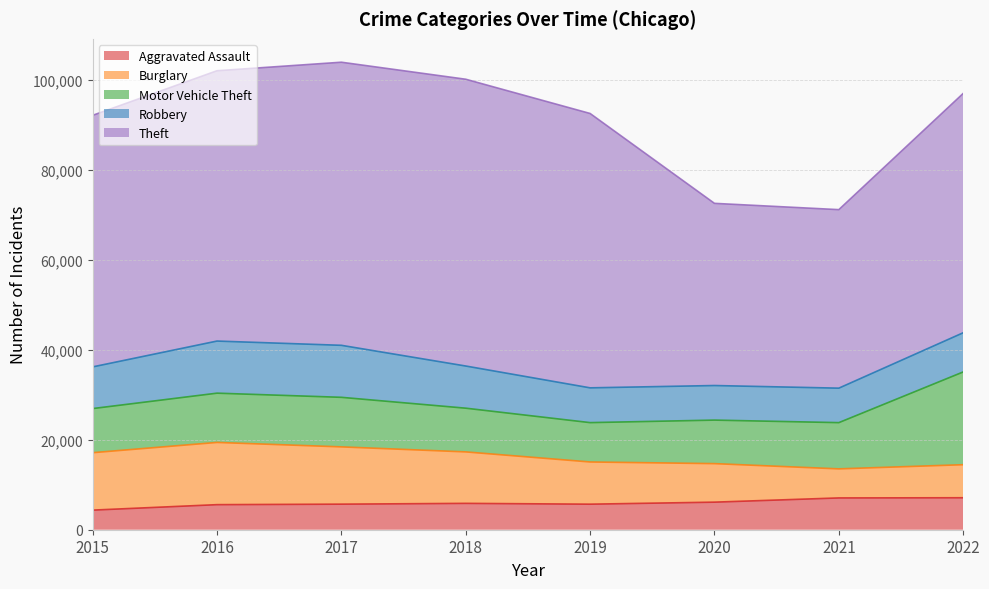

What is the total value across all series at 2018?

100137